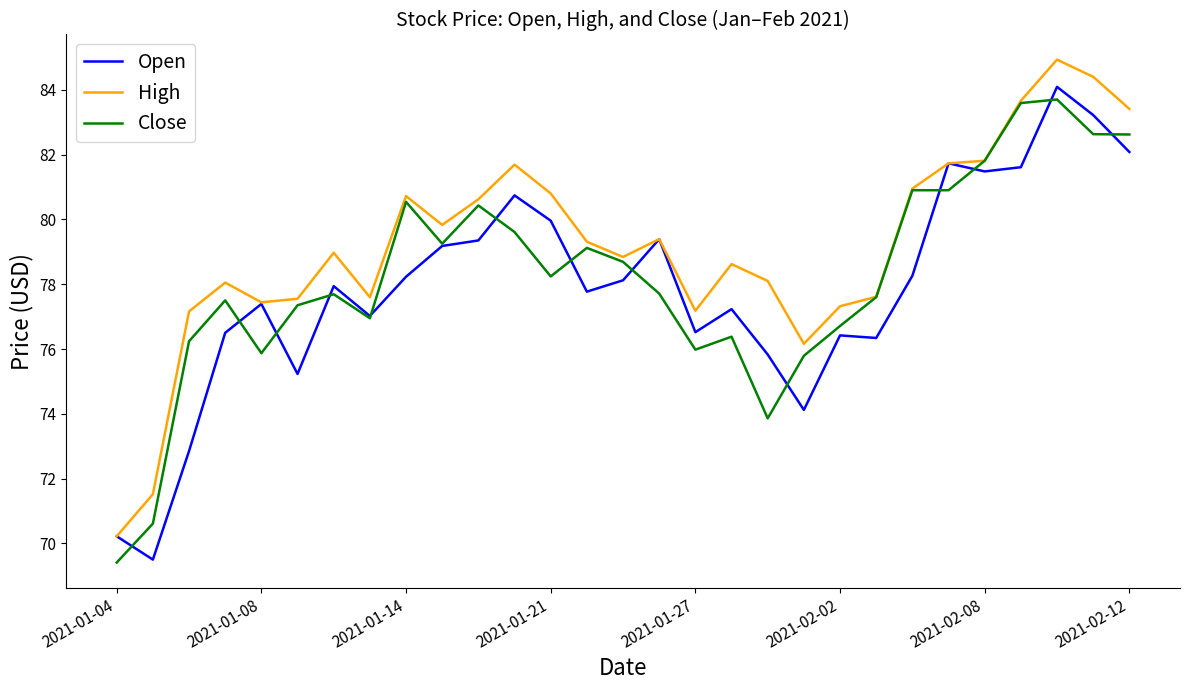

What is the maximum value for Close?

83.7